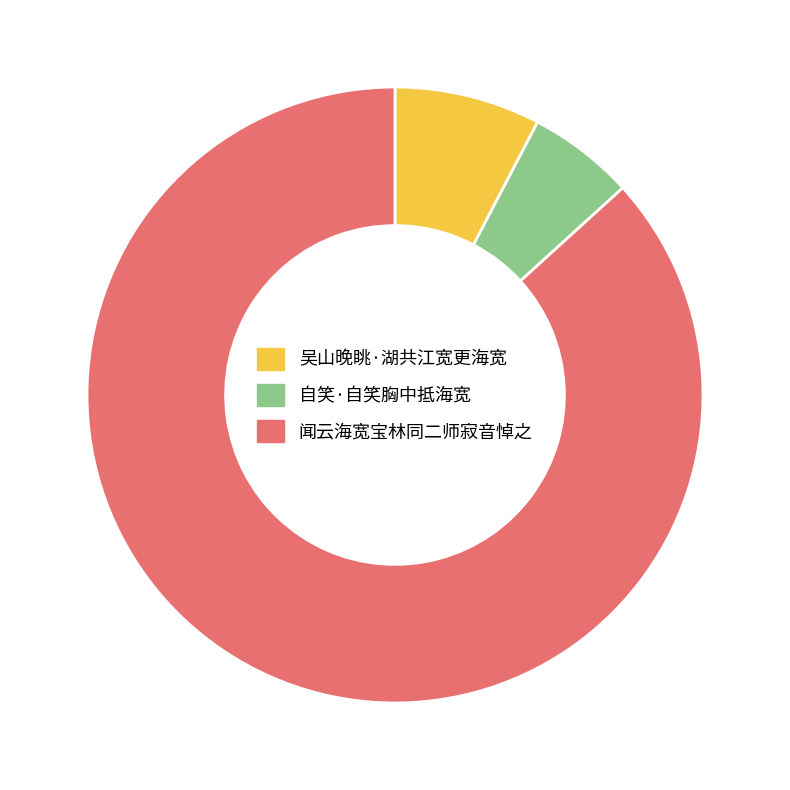

Does 闻云海宽宝林同二师寂音悼之 represent more than half of the total?

Yes